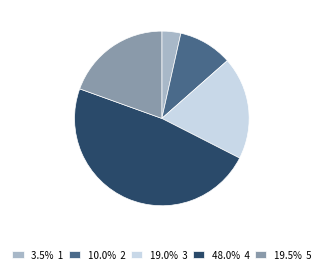

Is the sum of 3.5% 1 and 19.0% 3 greater than half?

No